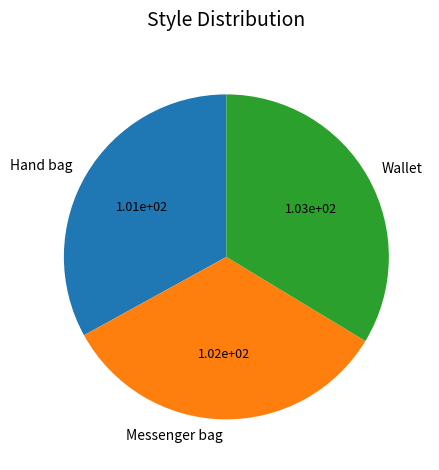

Do Wallet and Hand bag together represent more than half of the pie?

Yes